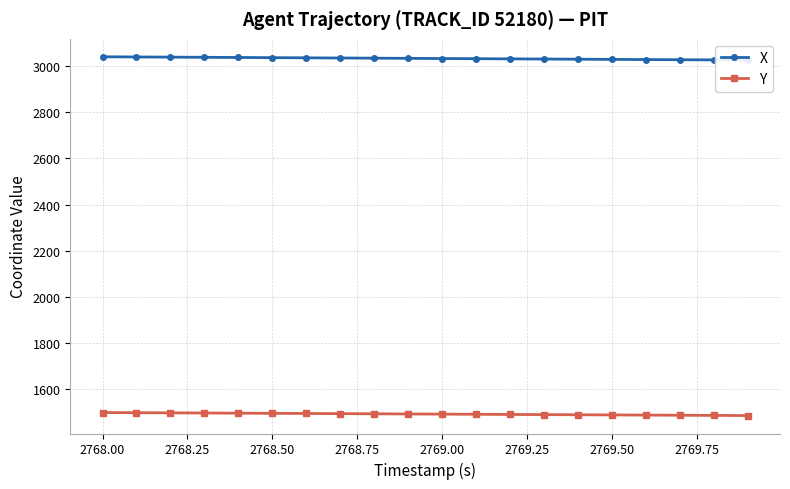

What is the minimum value for Y?

1486.5